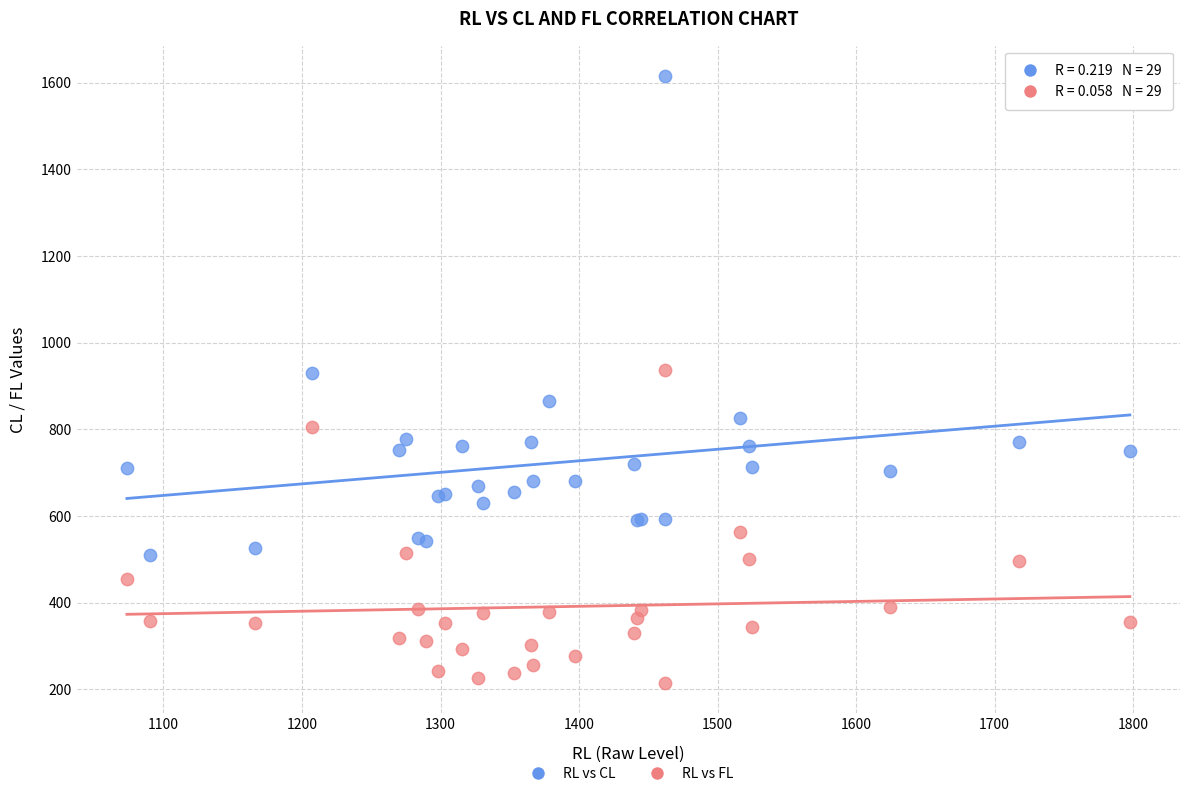

Which series reaches the minimum Y coordinate?

RL vs FL